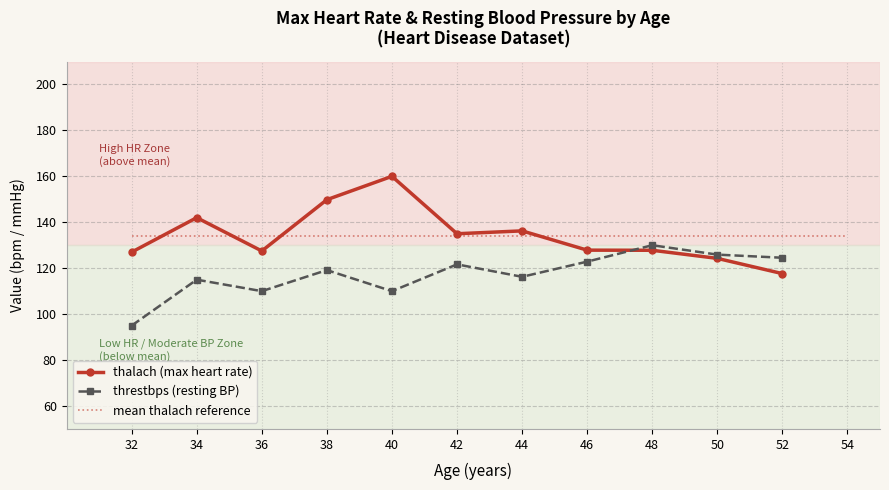

How many lines are shown in the chart?

3